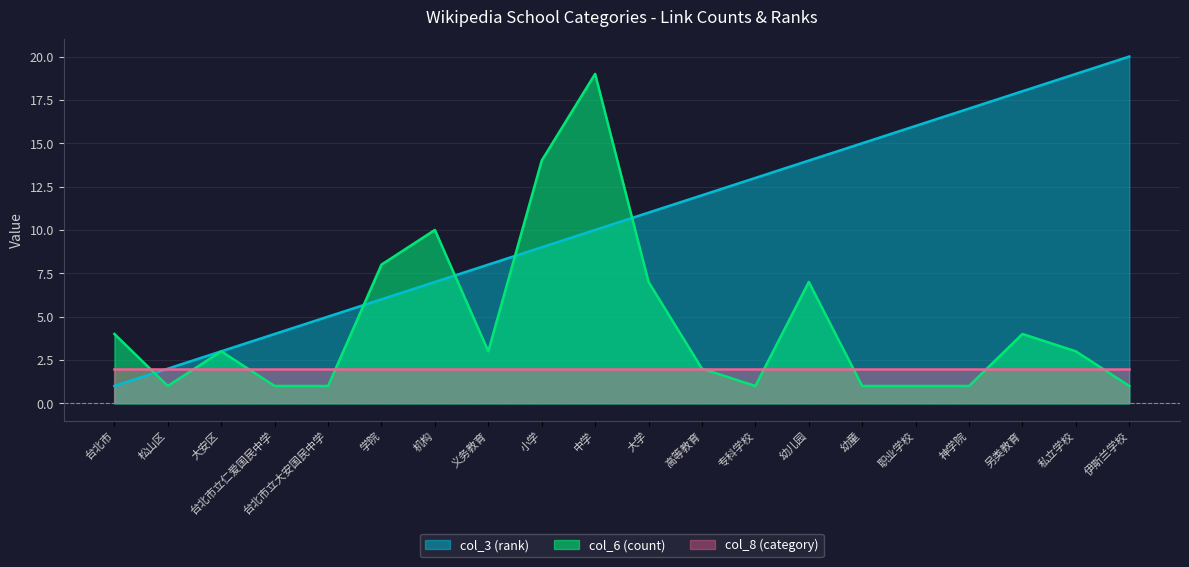

True or false: col_3 (rank) and col_6 (count) cross at least once.

True